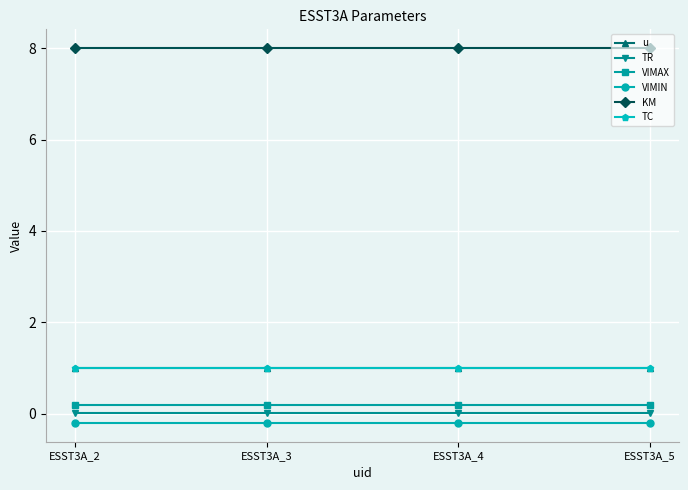

True or false: VIMIN has more than 1 interior local peaks.

False